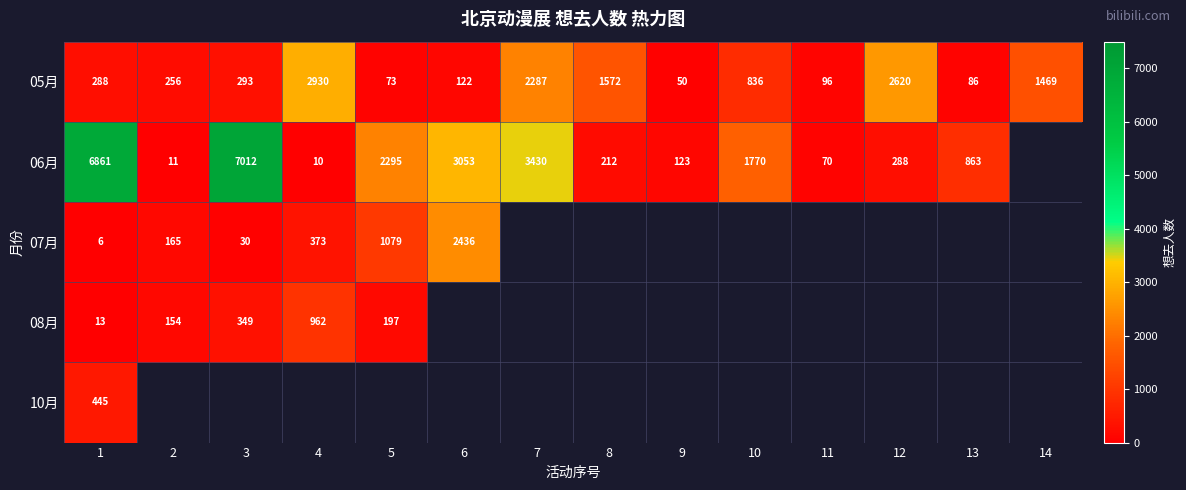

Which category has the highest value in the 05月 series?

4